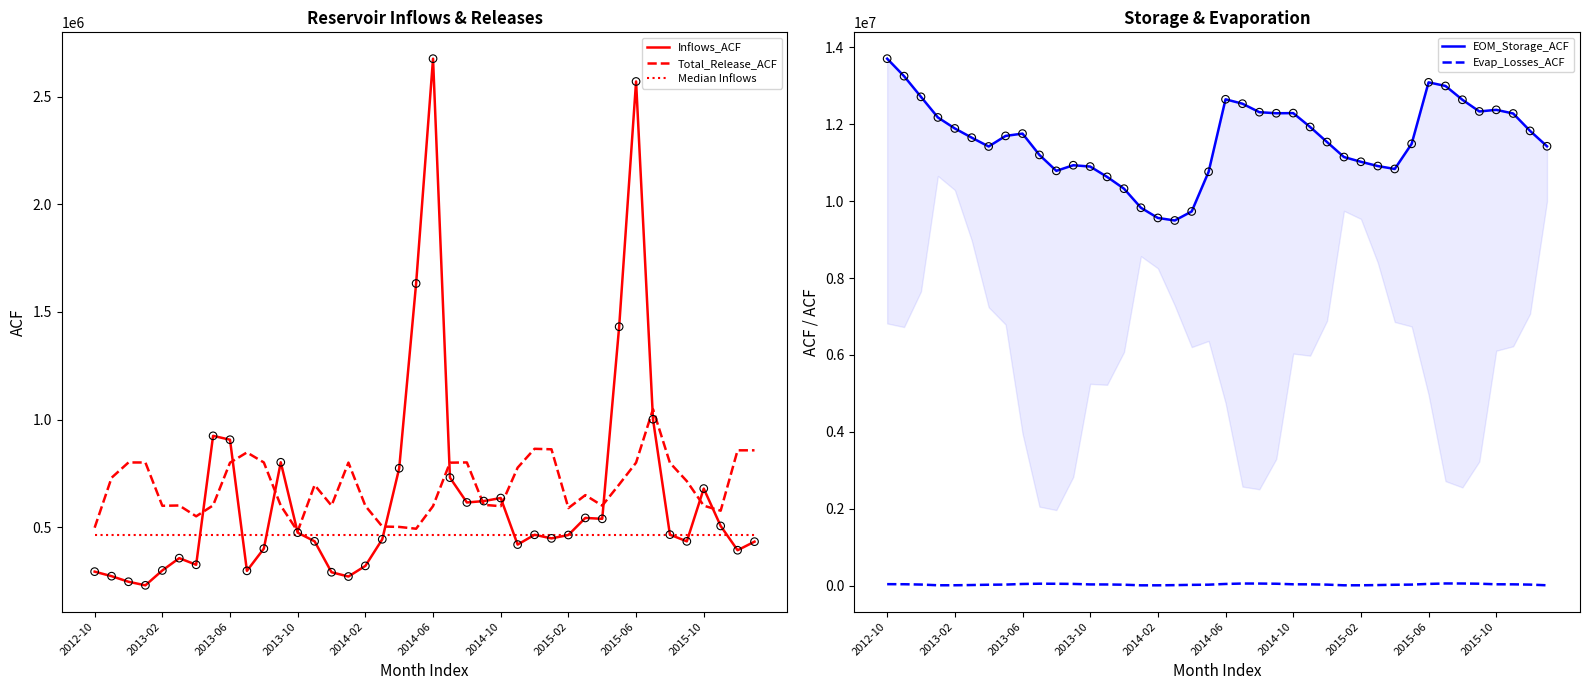

What is the highest value of the Total_Release_ACF series?

1048220.6